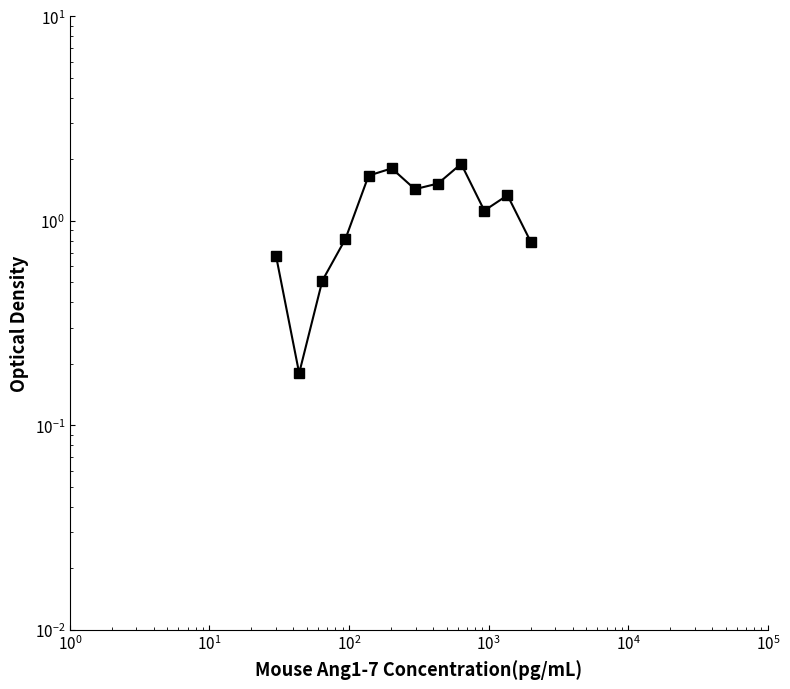

True or false: the data has more than 1 interior local peaks.

True